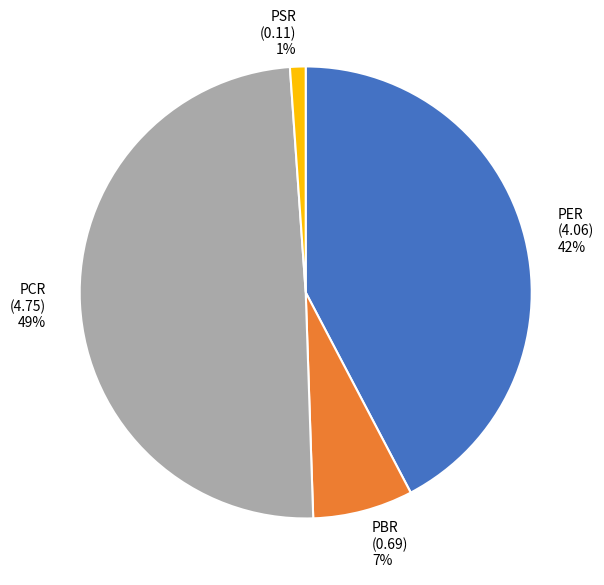

How many slices are in this pie chart?

4